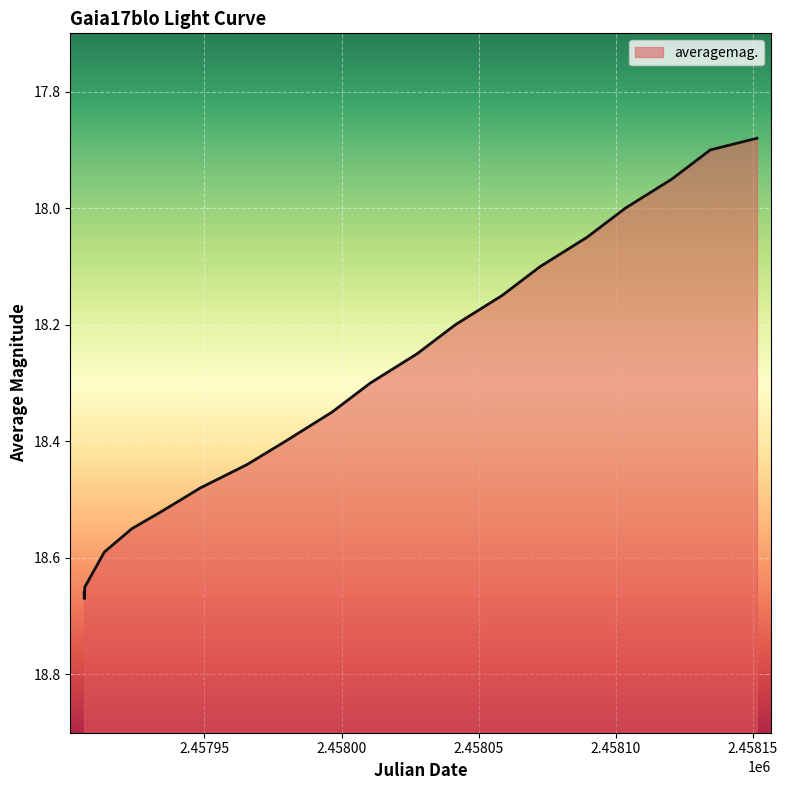

How many interior local peaks (higher than both neighbors) does the data have?

1